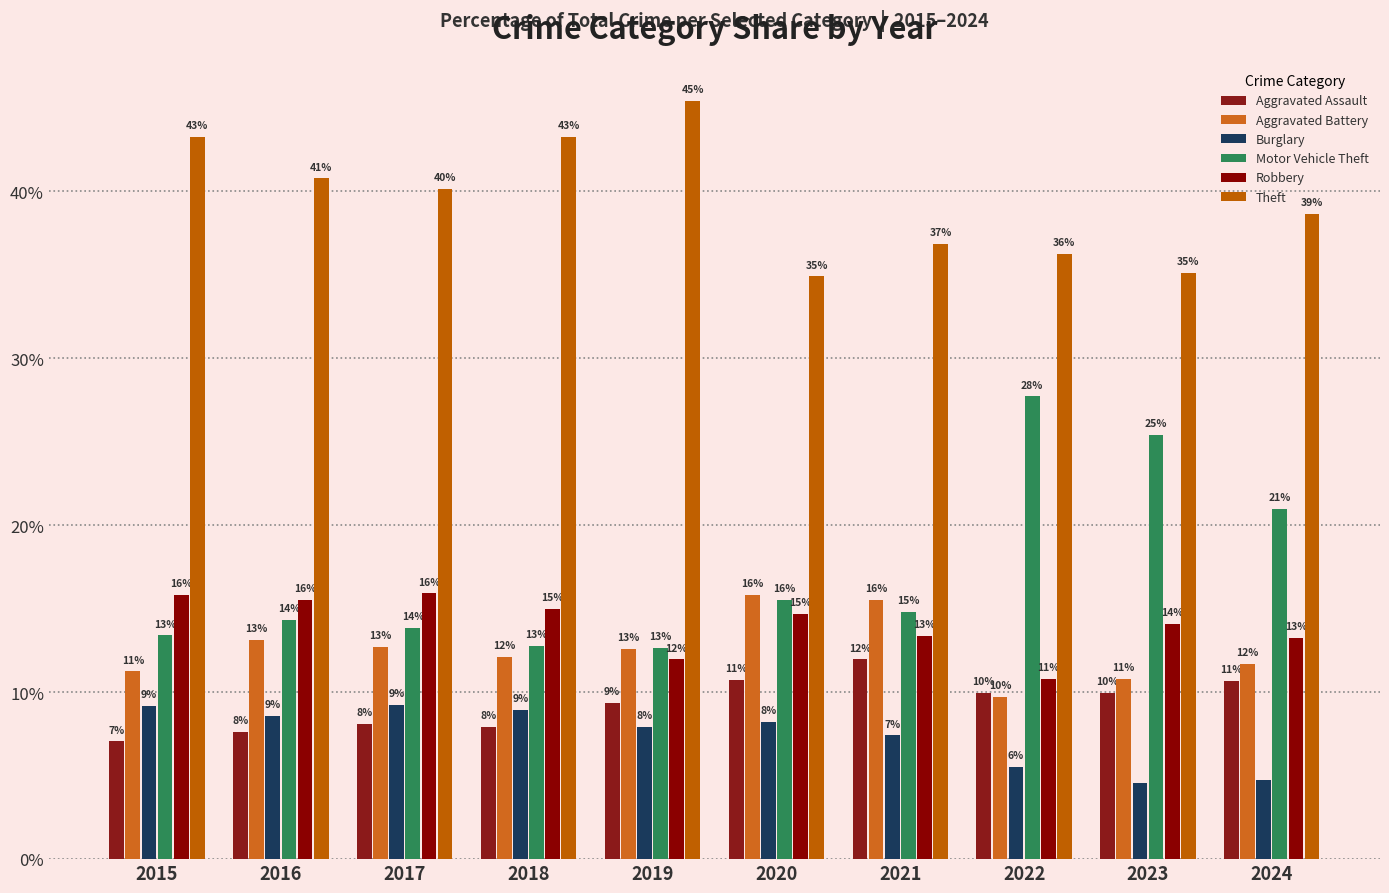

Reading left to right, transcribe all the data shown in this chart.

Aggravated Assault: 7.1	7.6	8.1	7.9	9.4	10.8	12.0	10.0	10.0	10.7
Aggravated Battery: 11.2	13.1	12.7	12.1	12.6	15.8	15.5	9.7	10.8	11.7
Burglary: 9.2	8.6	9.2	9.0	7.9	8.2	7.4	5.5	4.6	4.7
Motor Vehicle Theft: 13.4	14.4	13.9	12.8	12.7	15.5	14.8	27.7	25.4	21.0
Robbery: 15.9	15.5	15.9	15.0	12.0	14.7	13.4	10.8	14.1	13.2
Theft: 43.3	40.8	40.2	43.3	45.4	34.9	36.9	36.3	35.1	38.7